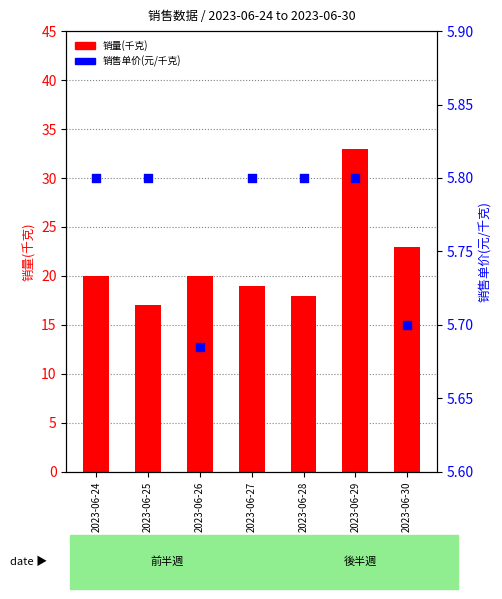

Which series has the largest total across all categories?

销量(千克)